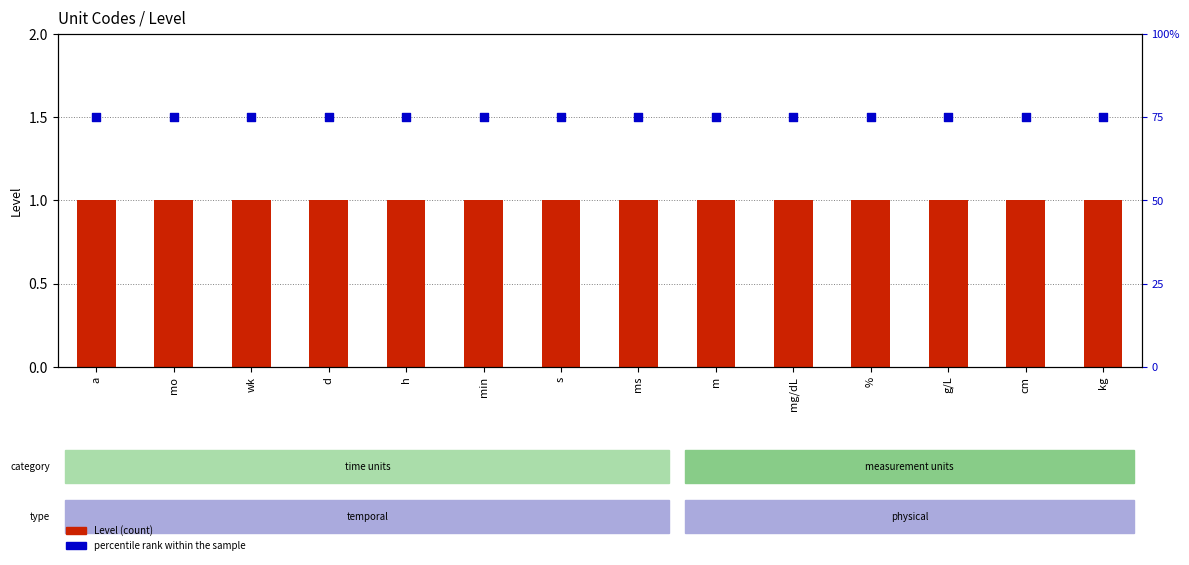

At which category is the sum across all series the highest?

a